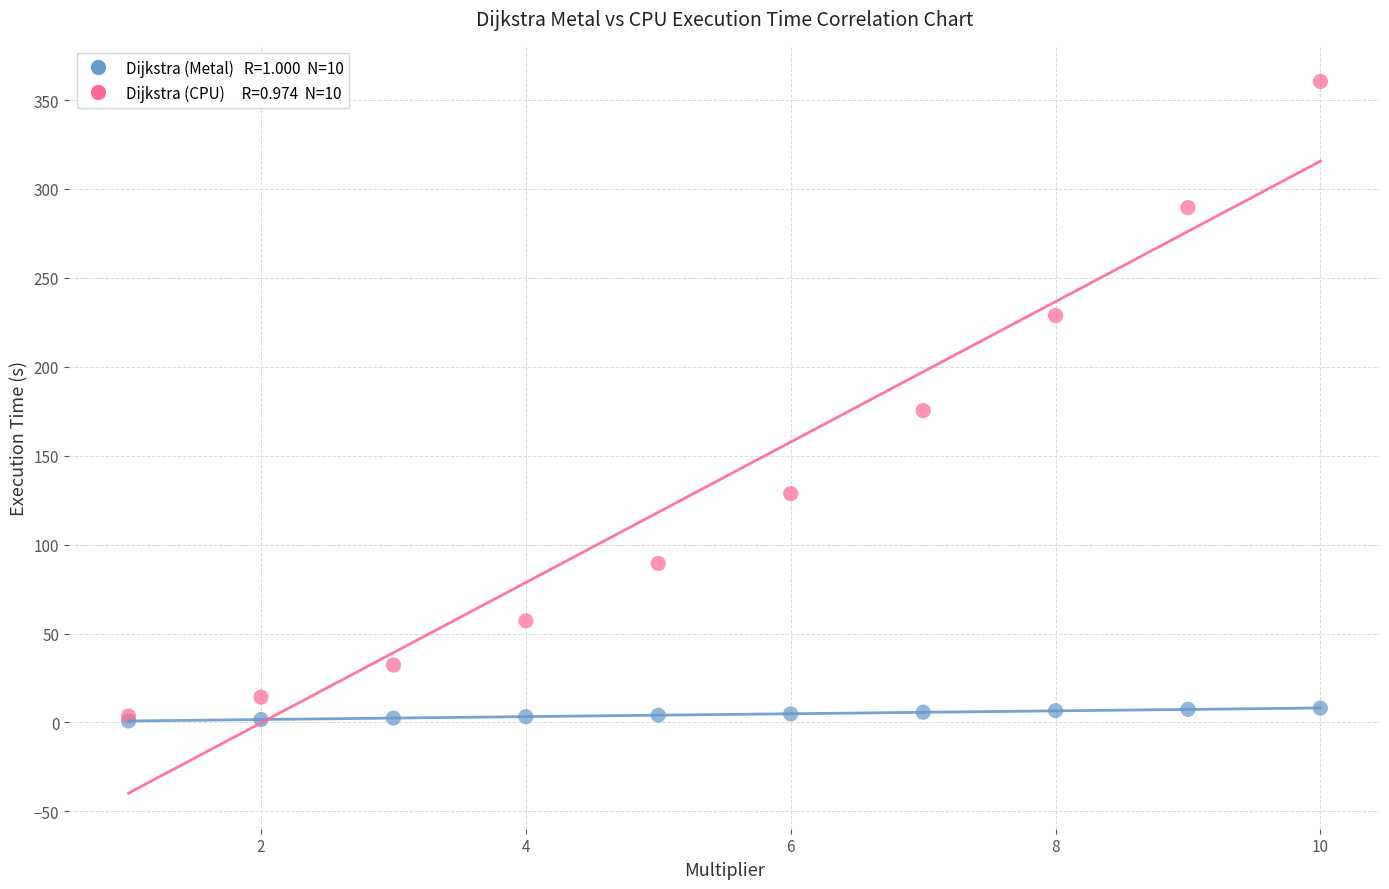

Across all series, what Y value is closest to 180?

175.4